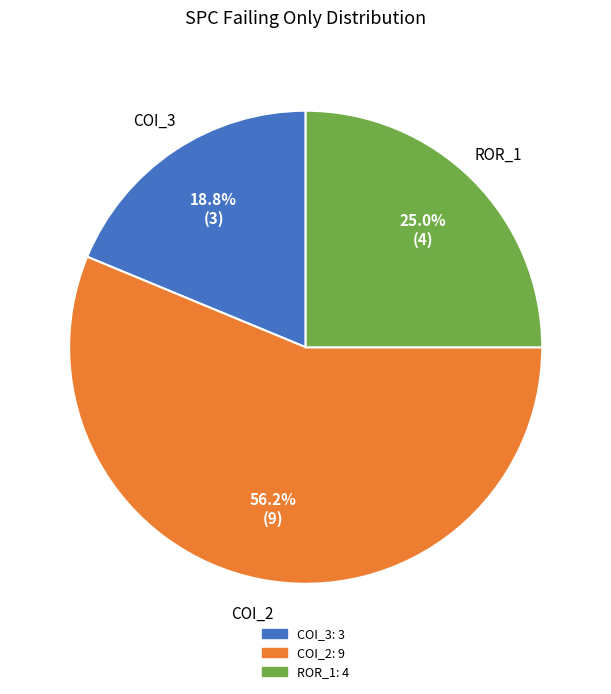

Is there a majority slice in this chart?

Yes